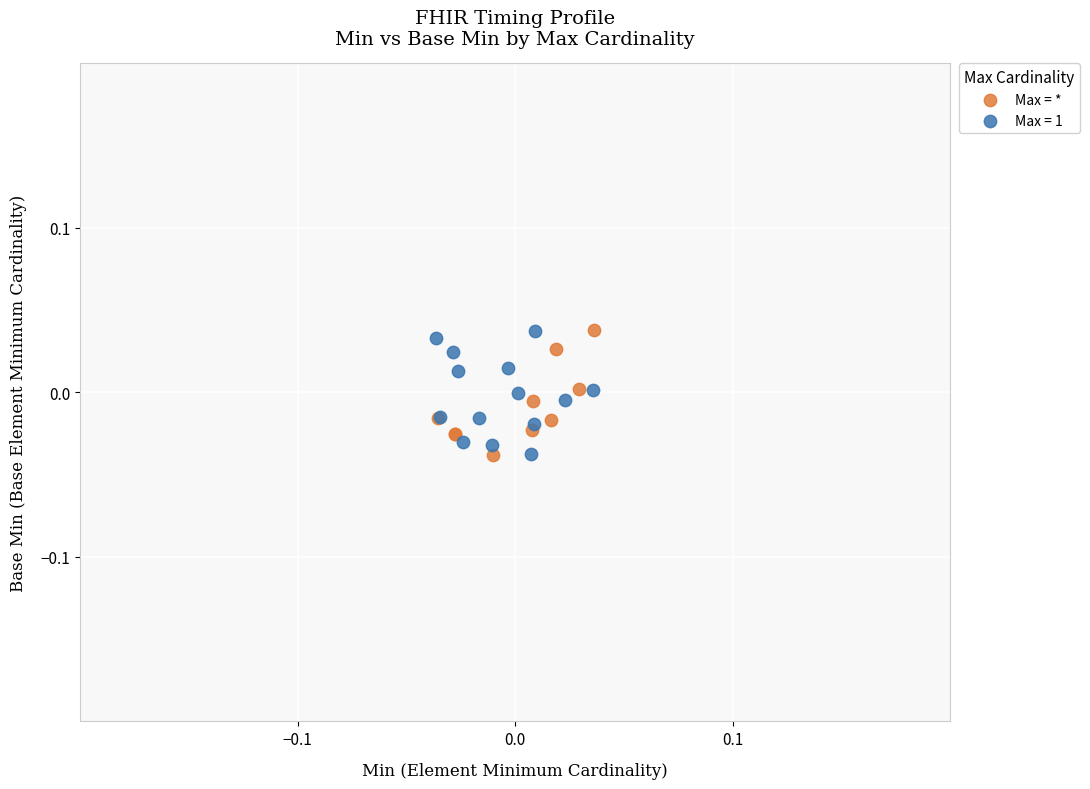

What are all the series names shown in the legend?

Max = *, Max = 1